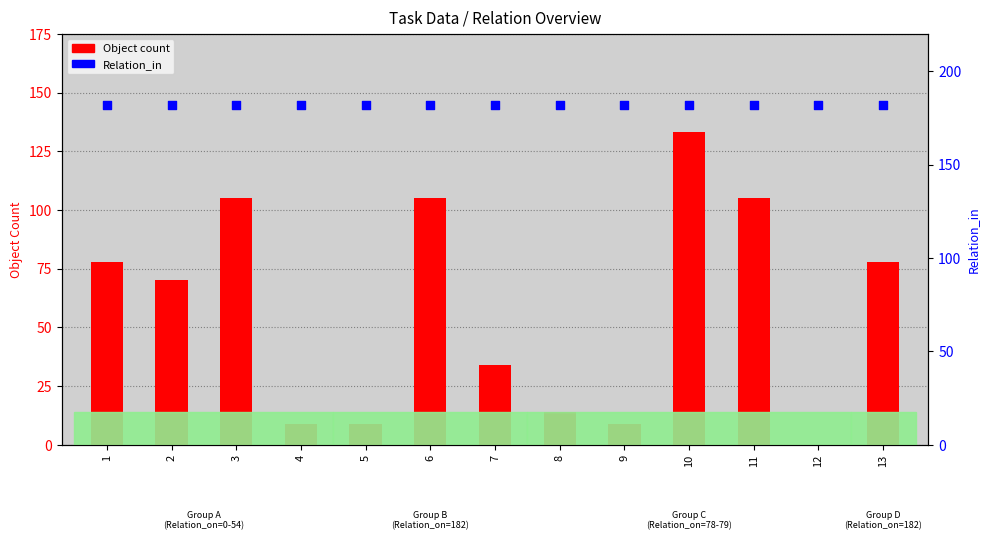

What is the total value across all series at 5?

191